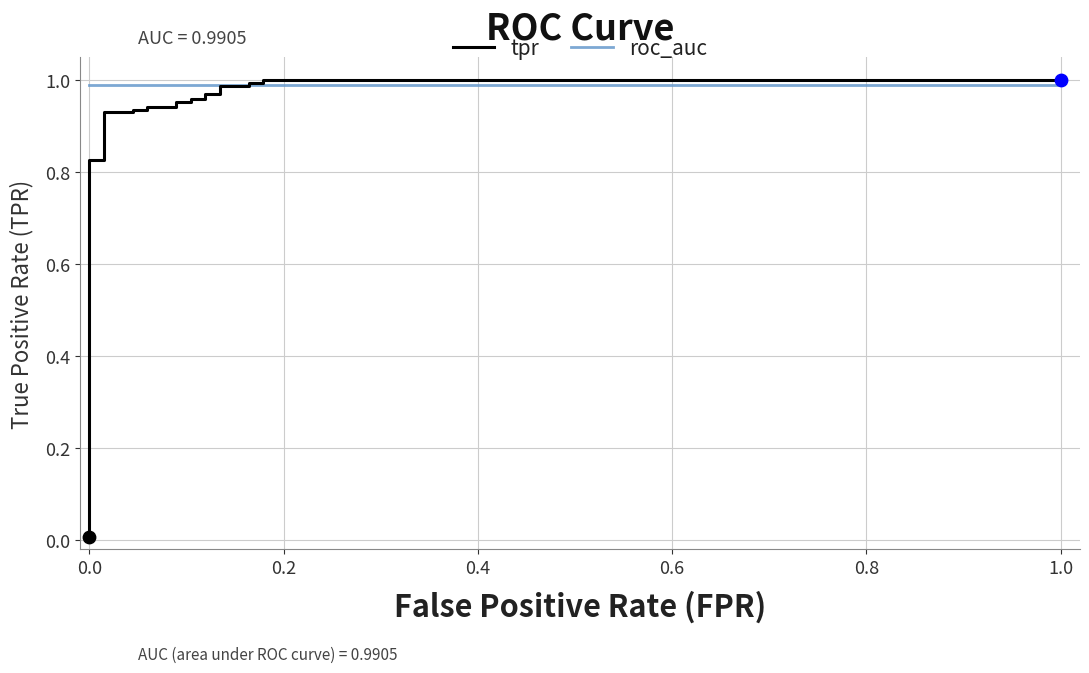

Which series reaches the minimum Y coordinate?

tpr